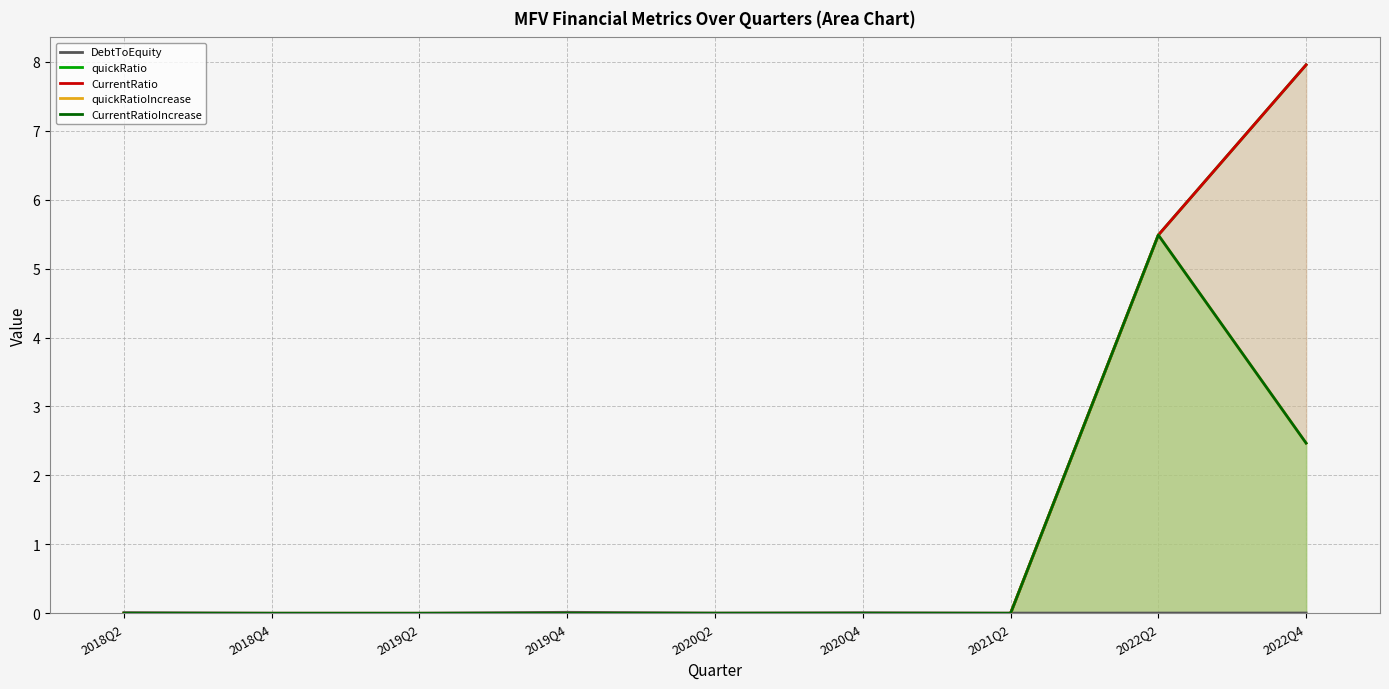

How many positive values does the quickRatio series have?

2